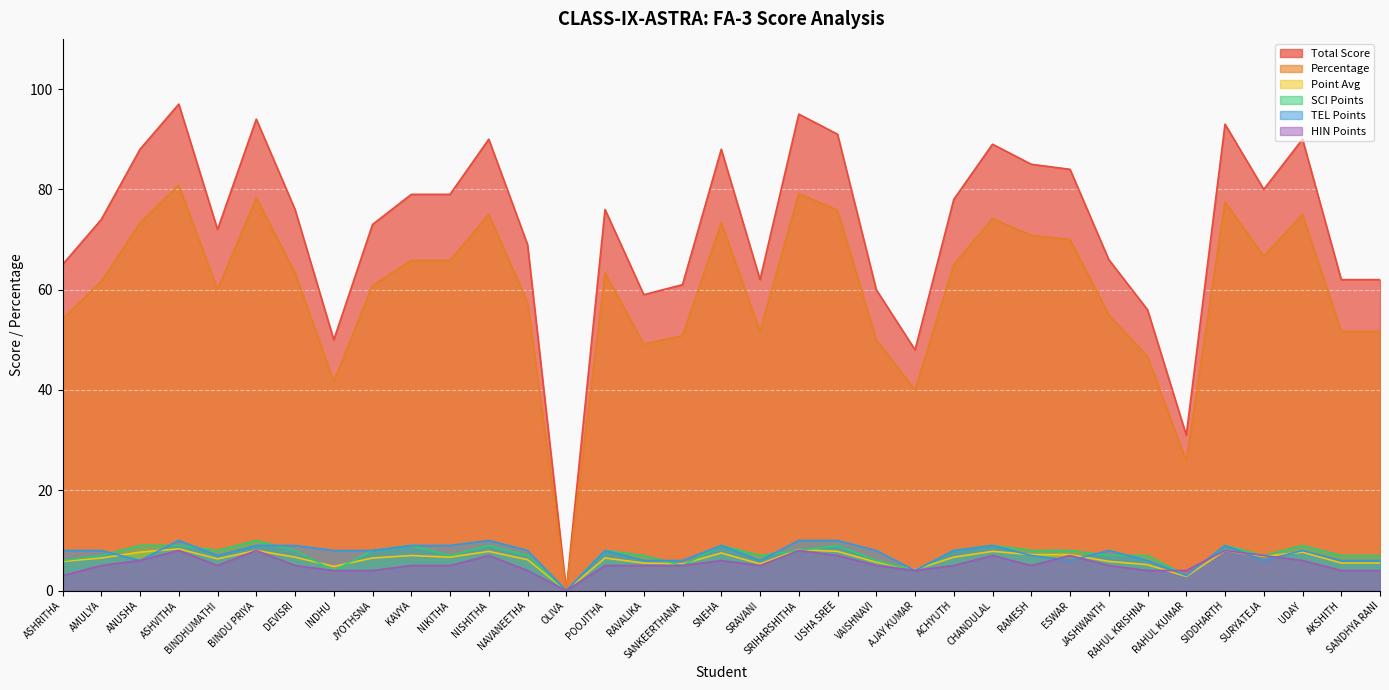

Which category has the highest value in the HIN Points series?

ASHVITHA